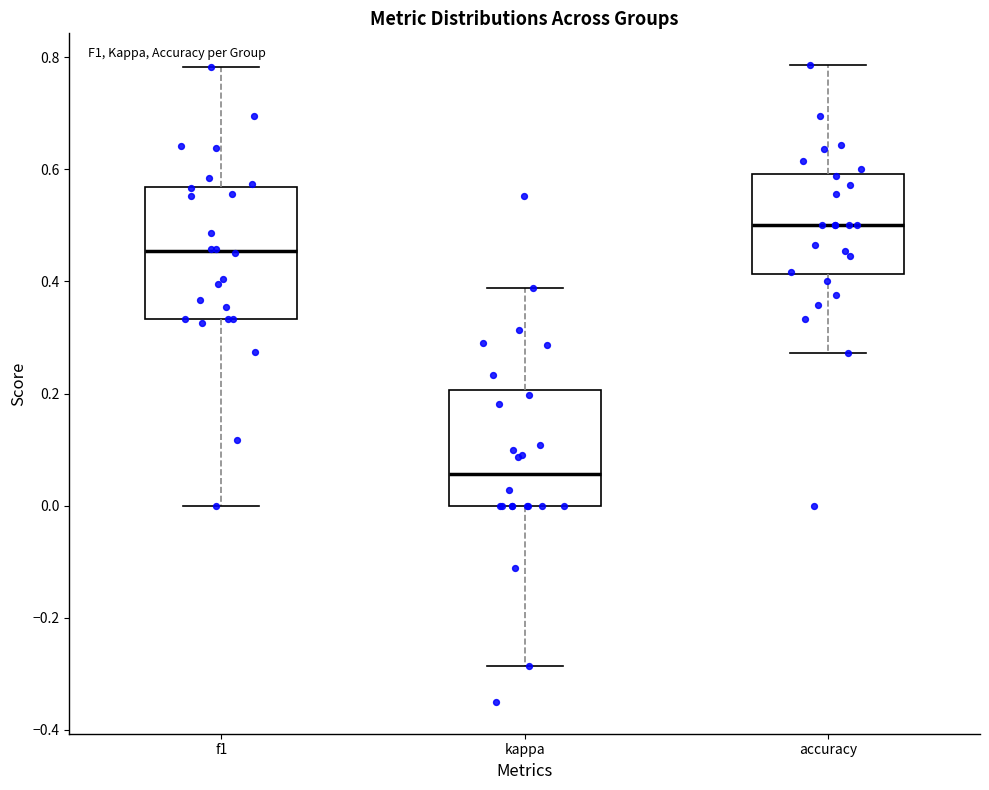

Reading left to right, read every box against the y-axis: the position of its median line, the range the box covers, and the ends of its whiskers. The values are not printed on the chart, so give them approximately, as read against the axis.

f1: median 0.46, box 0.34 to 0.56, whiskers 0.00 to 0.78
kappa: median 0.06, box 0.00 to 0.20, whiskers -0.28 to 0.38
accuracy: median 0.50, box 0.42 to 0.60, whiskers 0.28 to 0.78